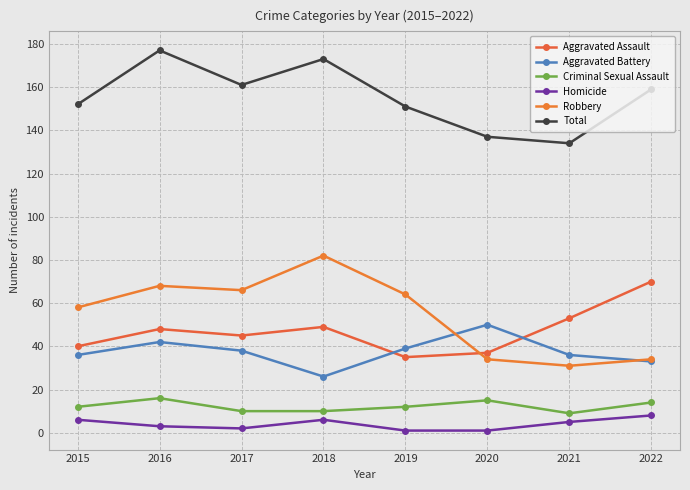

How many interior local valleys does the Homicide series have?

1